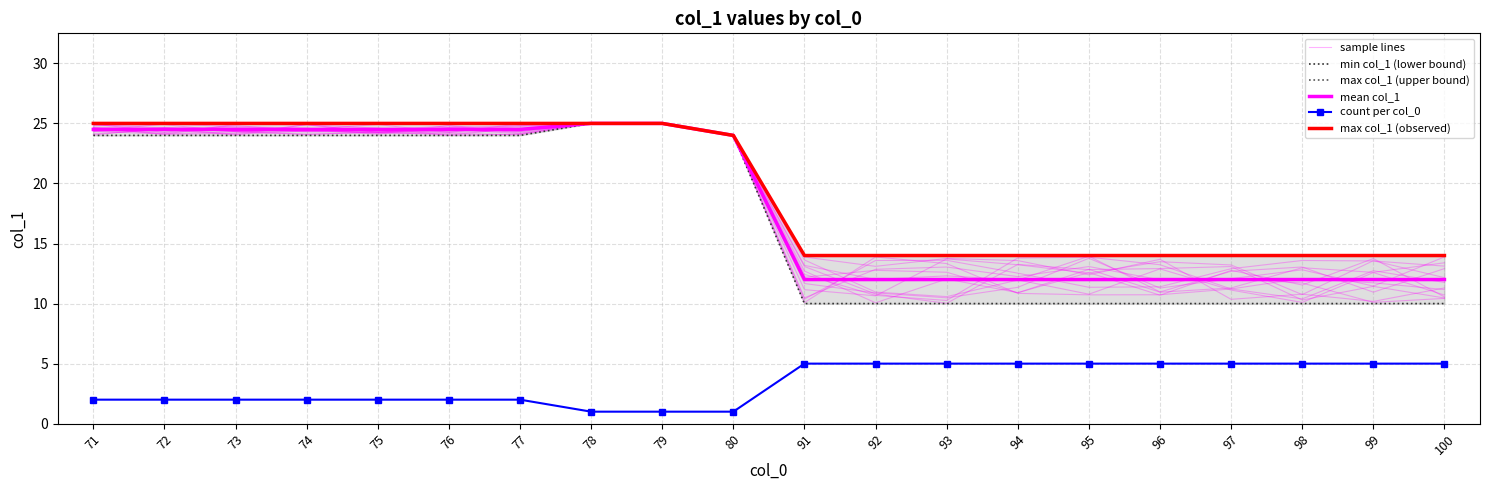

What is the value of the max col_1 (upper bound) point at the 4th from the left?

25.0